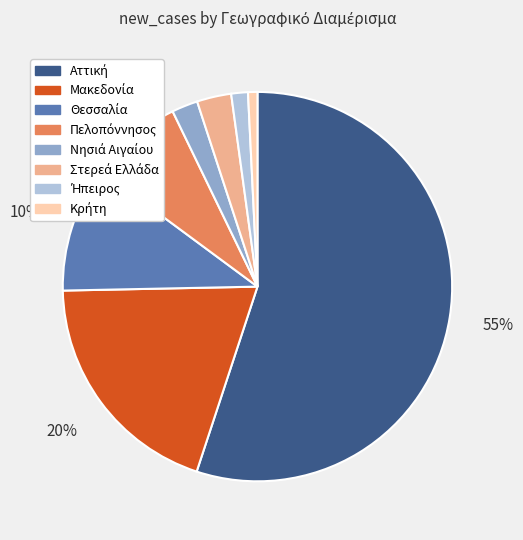

Is there any slice that represents more than half of the pie?

Yes